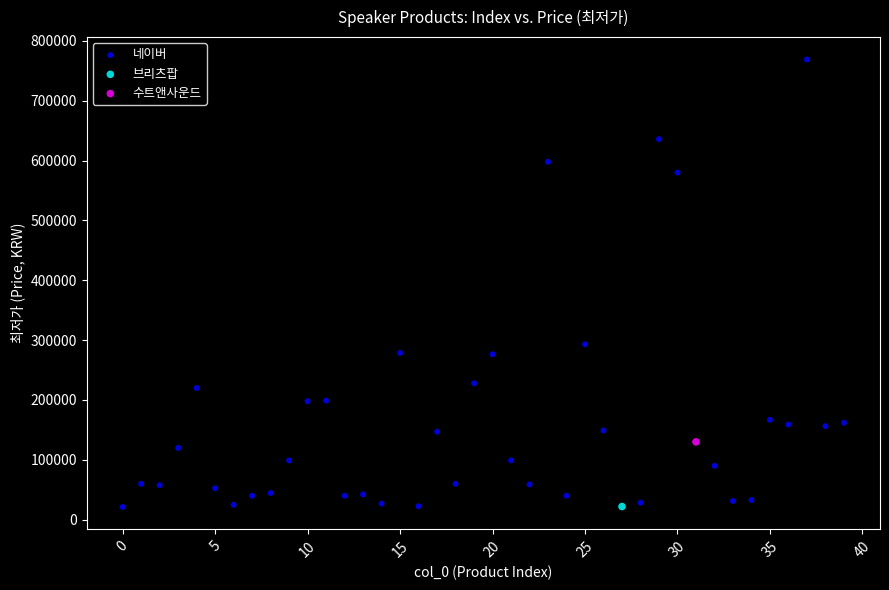

What are all the series names shown in the legend?

네이버, 브리츠팝, 수트앤사운드